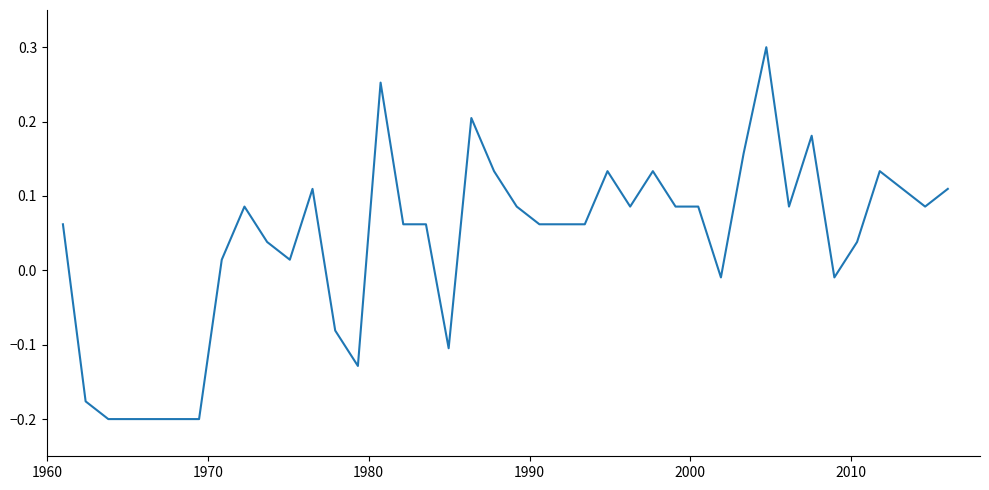

How many interior local valleys (lower than both neighbors) does the data have?

8